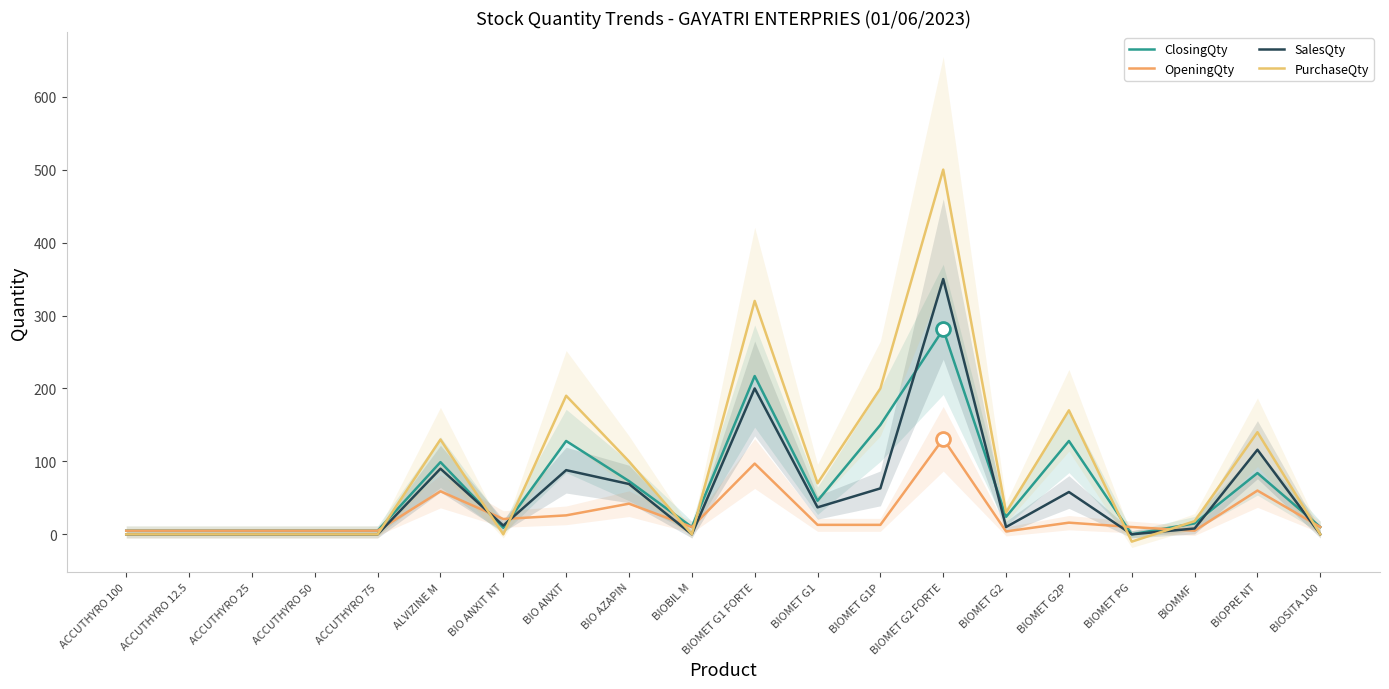

How many distinct data groups are displayed?

4